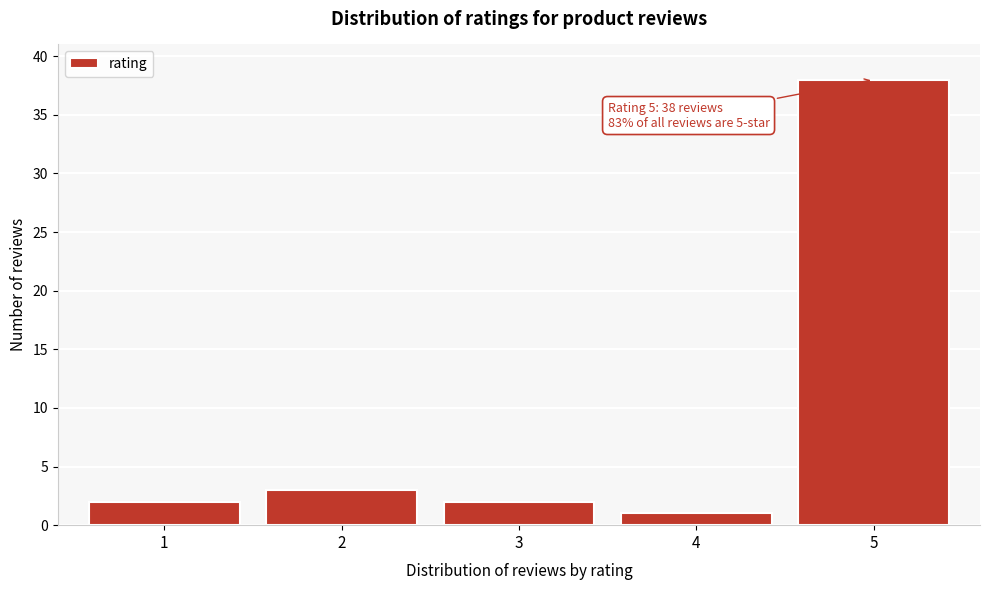

Reading left to right, extract all data points from this chart.

2	3	2	1	38